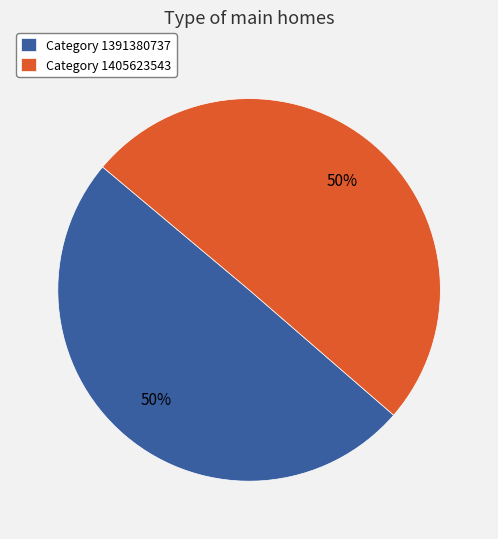

Approximately how many times larger is the value at Category 1405623543 compared to Category 1391380737?

1.0